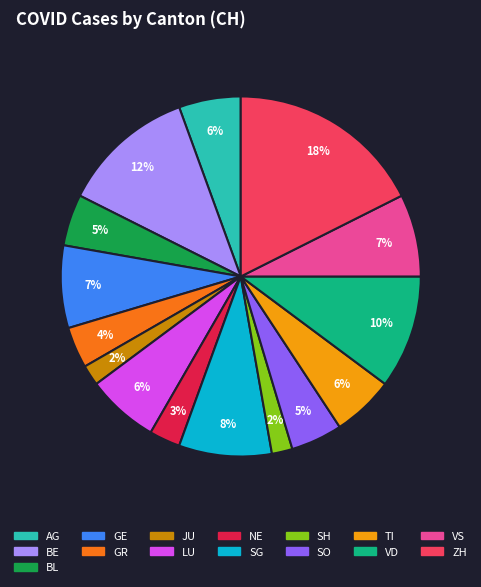

Approximately how many times larger is the value at JU compared to BL?

0.4